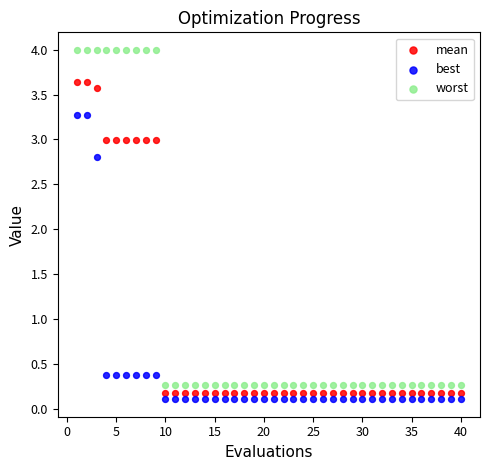

Across all series, what Y value is closest to 2?

2.8